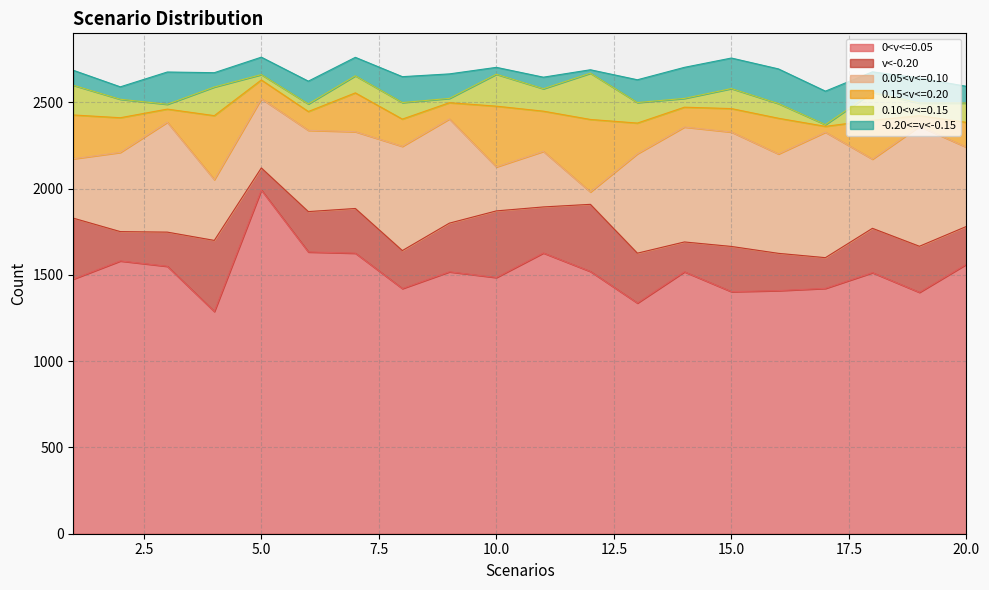

At how many categories does at least one series exceed 400?

20